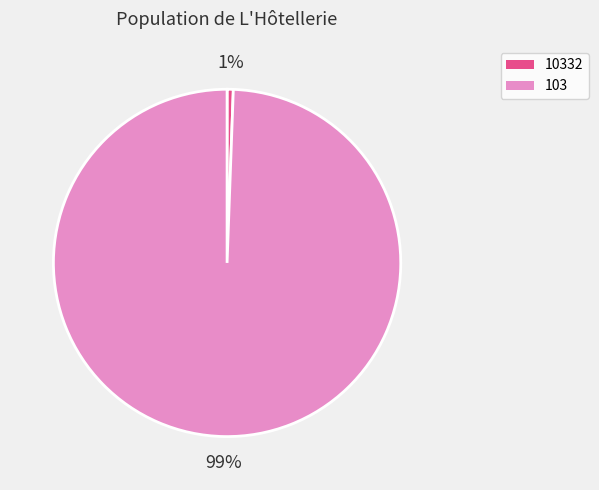

The 10332 slice represents 16% of the pie. True or false?

False